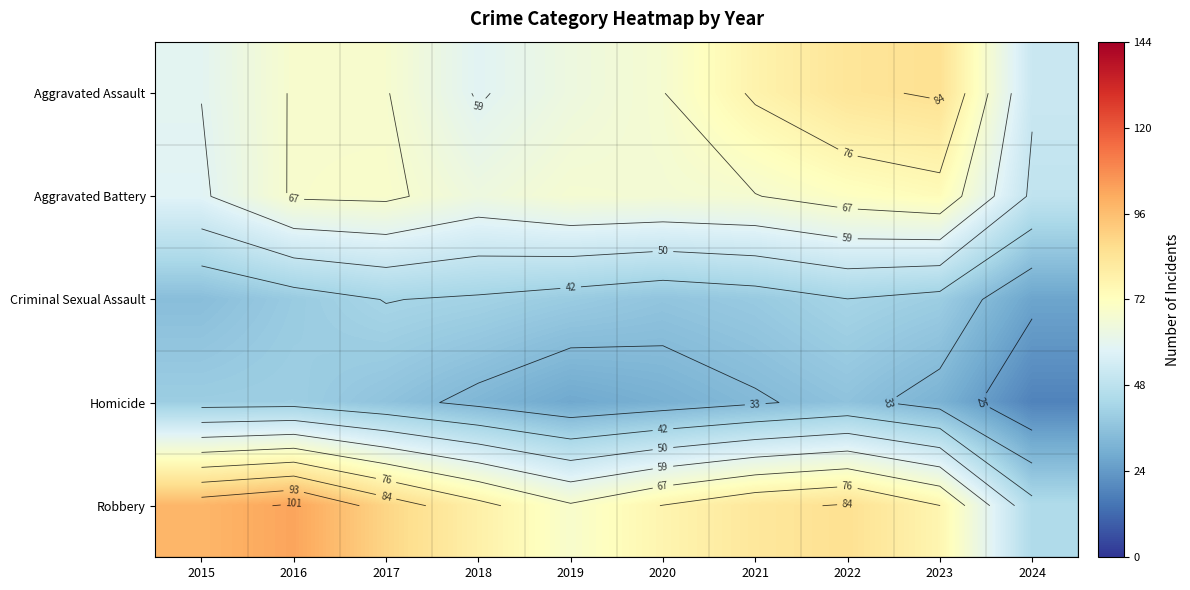

What is the highest value of the Aggravated Assault series?

85.5